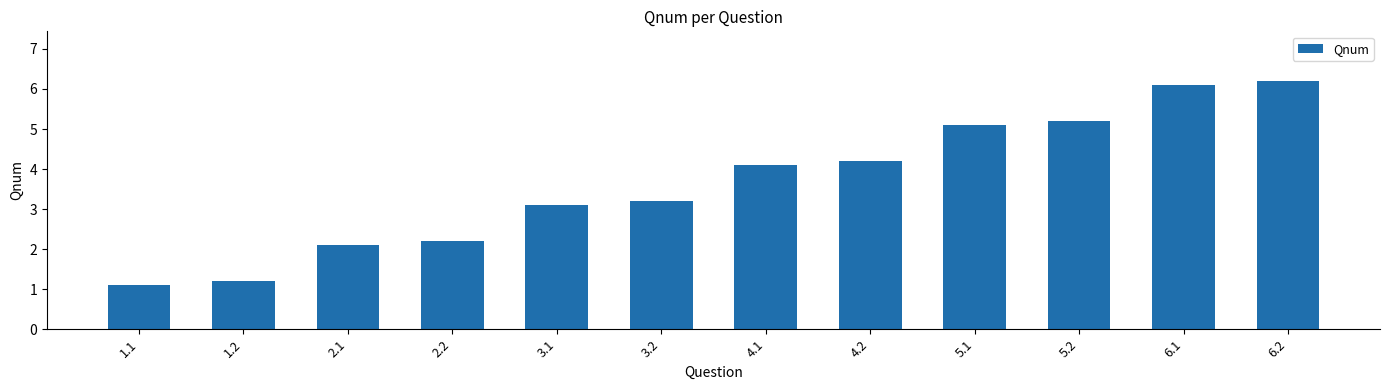

What is the sum of the values at 4.2 and 3.2?

7.4